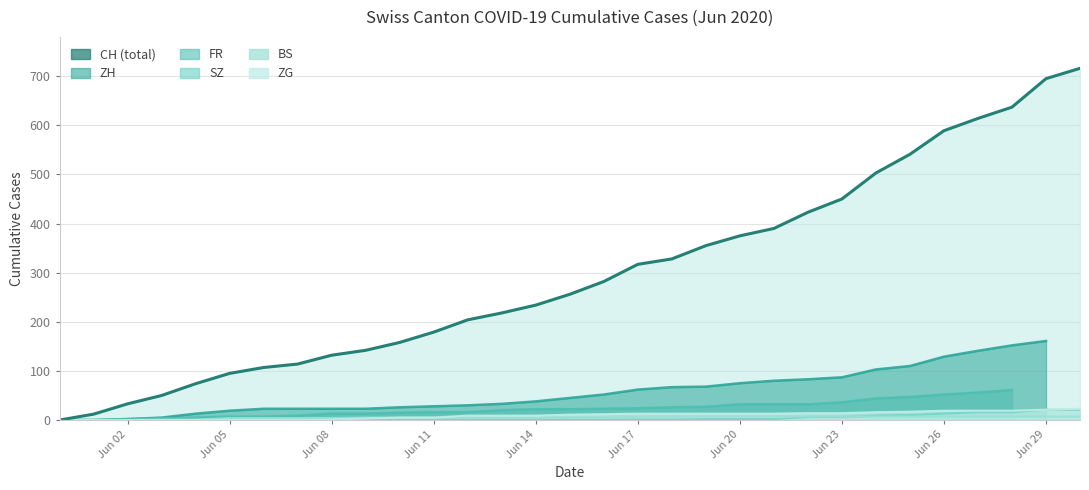

How many values in the SZ series are below 1?

11